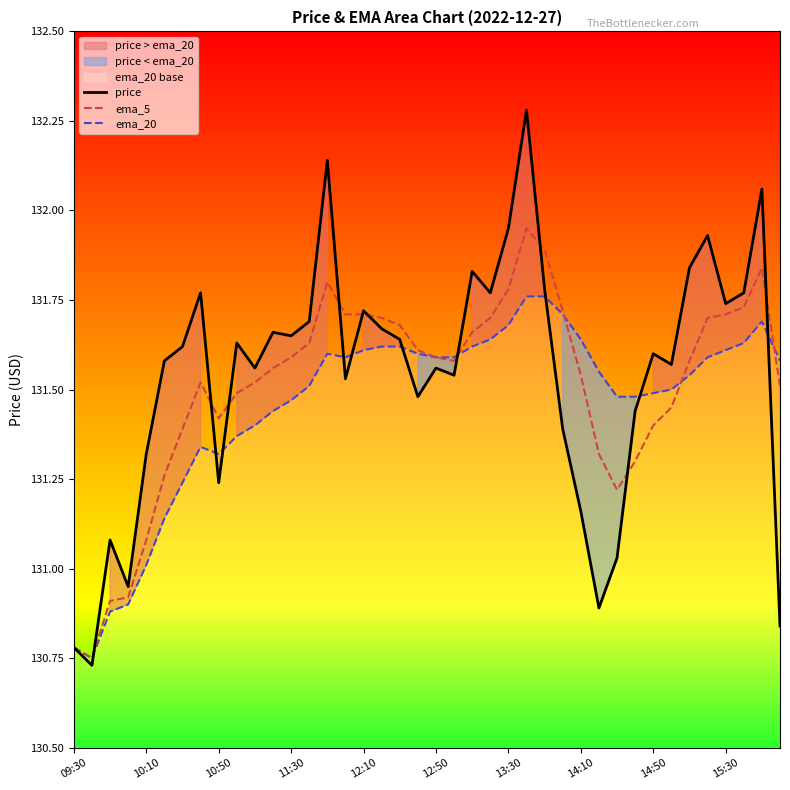

Which series has the largest range (max minus min)?

price